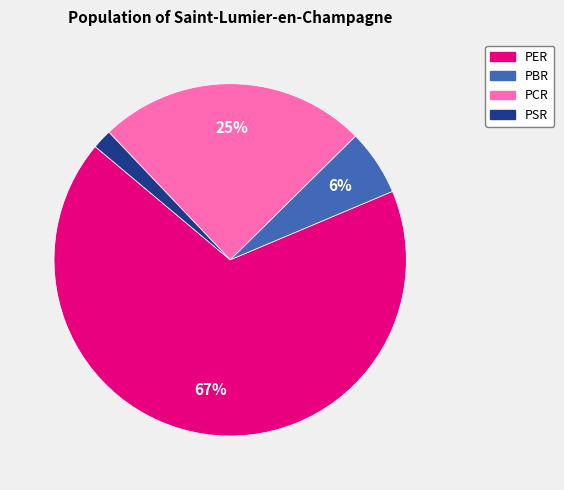

The PER slice represents 67% of the pie. True or false?

True